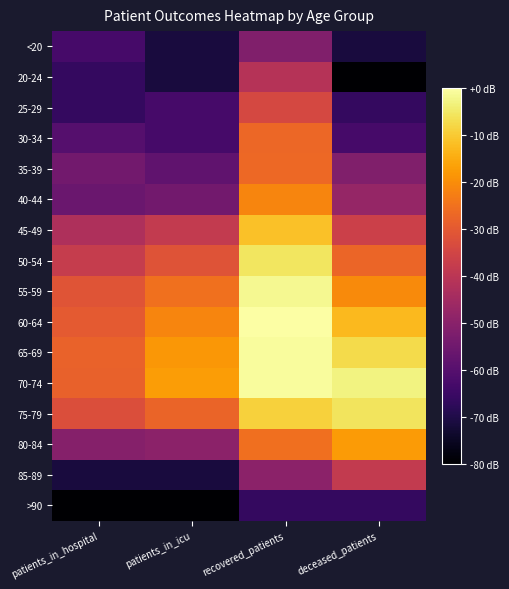

Reading left to right, extract all data points from this chart.

<20: patients_in_hospital=6.0	patients_in_icu=3.0	recovered_patients=10.0	deceased_patients=3.0
20-24: patients_in_hospital=4.8	patients_in_icu=3.0	recovered_patients=13.8	deceased_patients=0.0
25-29: patients_in_hospital=4.8	patients_in_icu=6.0	recovered_patients=16.2	deceased_patients=4.8
30-34: patients_in_hospital=7.0	patients_in_icu=6.0	recovered_patients=18.8	deceased_patients=6.0
35-39: patients_in_hospital=9.0	patients_in_icu=7.8	recovered_patients=18.9	deceased_patients=10.0
40-44: patients_in_hospital=8.5	patients_in_icu=9.0	recovered_patients=20.7	deceased_patients=11.5
45-49: patients_in_hospital=13.2	patients_in_icu=14.8	recovered_patients=24.3	deceased_patients=15.4
50-54: patients_in_hospital=15.1	patients_in_icu=17.2	recovered_patients=26.4	deceased_patients=18.6
55-59: patients_in_hospital=17.3	patients_in_icu=19.4	recovered_patients=27.8	deceased_patients=21.1
60-64: patients_in_hospital=17.8	patients_in_icu=20.7	recovered_patients=28.4	deceased_patients=23.9
65-69: patients_in_hospital=18.5	patients_in_icu=21.8	recovered_patients=28.1	deceased_patients=25.7
70-74: patients_in_hospital=18.3	patients_in_icu=22.2	recovered_patients=28.1	deceased_patients=27.4
75-79: patients_in_hospital=16.8	patients_in_icu=18.5	recovered_patients=25.2	deceased_patients=26.3
80-84: patients_in_hospital=10.4	patients_in_icu=10.8	recovered_patients=19.3	deceased_patients=22.1
85-89: patients_in_hospital=3.0	patients_in_icu=3.0	recovered_patients=10.8	deceased_patients=14.8
>90: patients_in_hospital=0.0	patients_in_icu=0.0	recovered_patients=4.8	deceased_patients=4.8